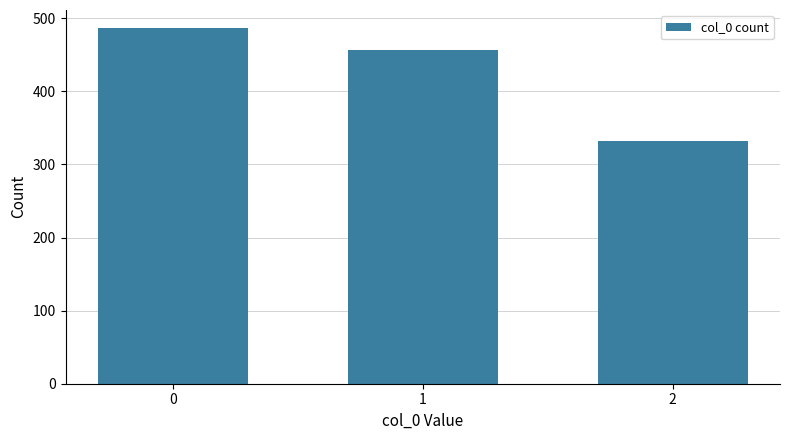

List the labels in order of value, largest first.

0, 1, 2